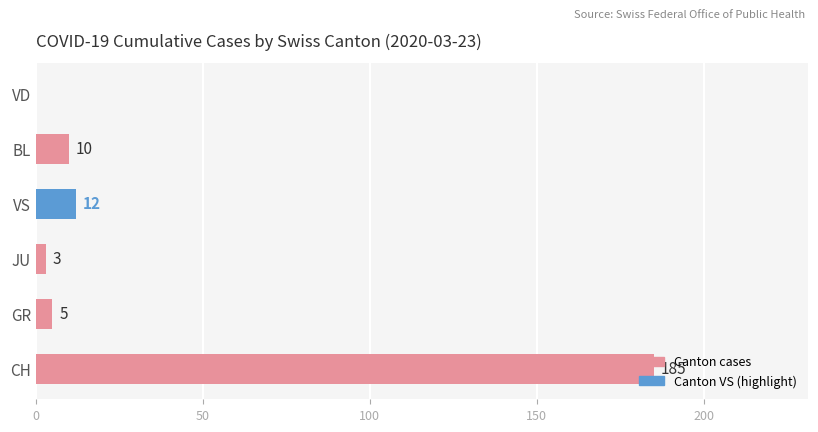

What is the maximum value shown in the chart?

185